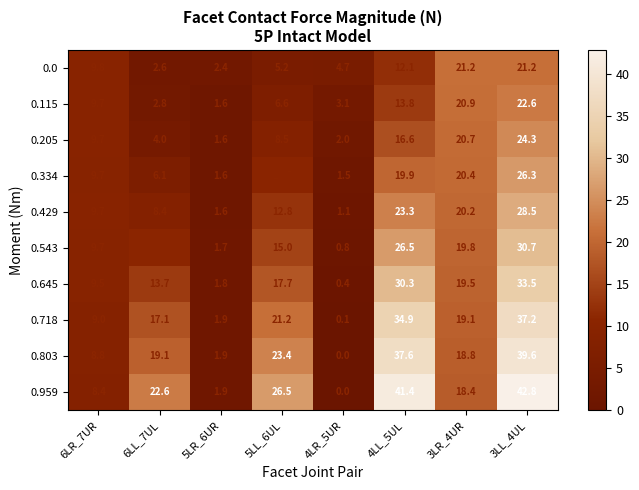

True or false: 0.543 has a value of 26.5 at 4LL_5UL.

True